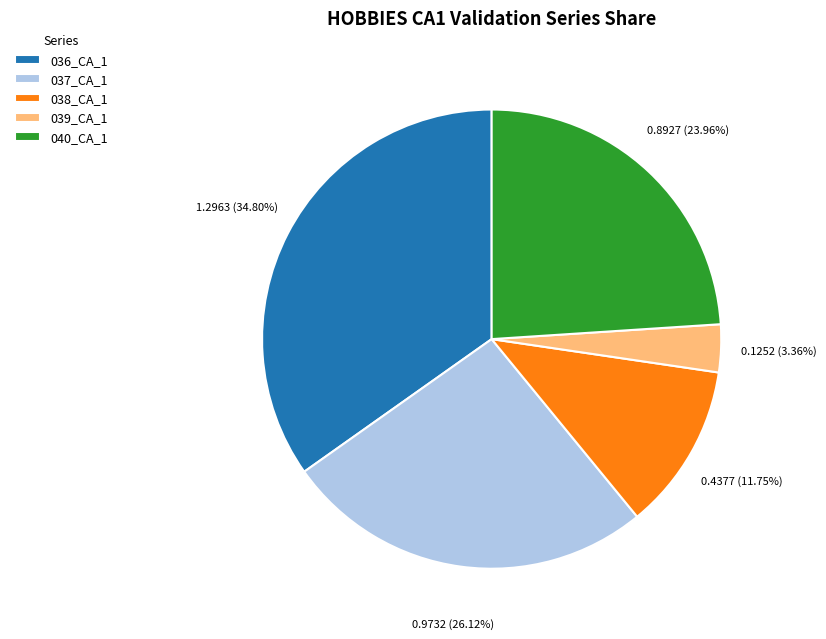

Which category has the smallest portion of the pie?

039_CA_1